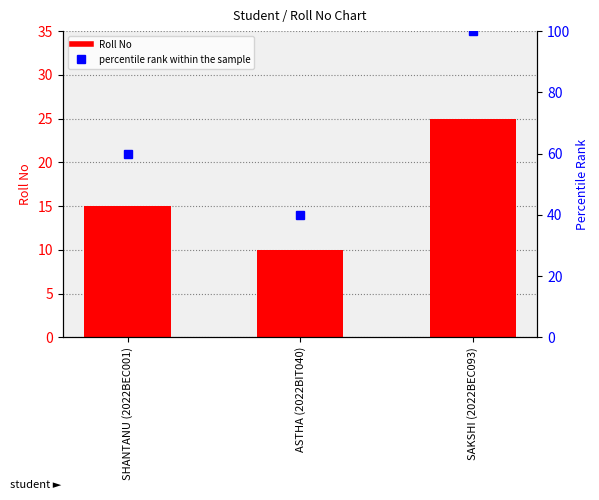

True or false: Roll No has a value of 10 at ASTHA (2022BIT040).

True